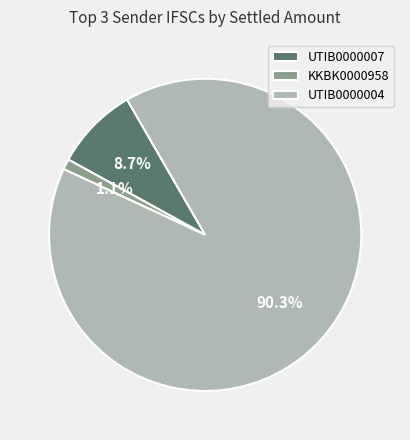

Is there any slice that represents more than half of the pie?

Yes